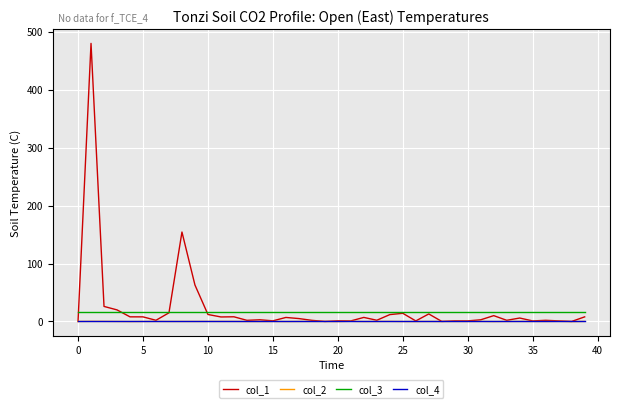

What is the sum of all col_3 values?

640.0